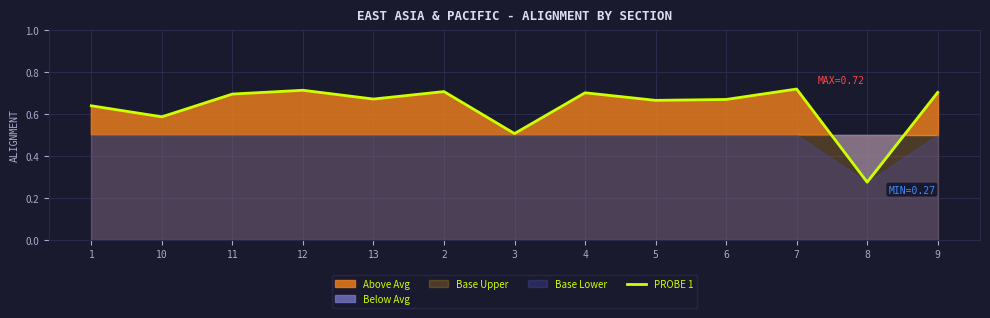

What is the minimum value shown in the chart?

0.3